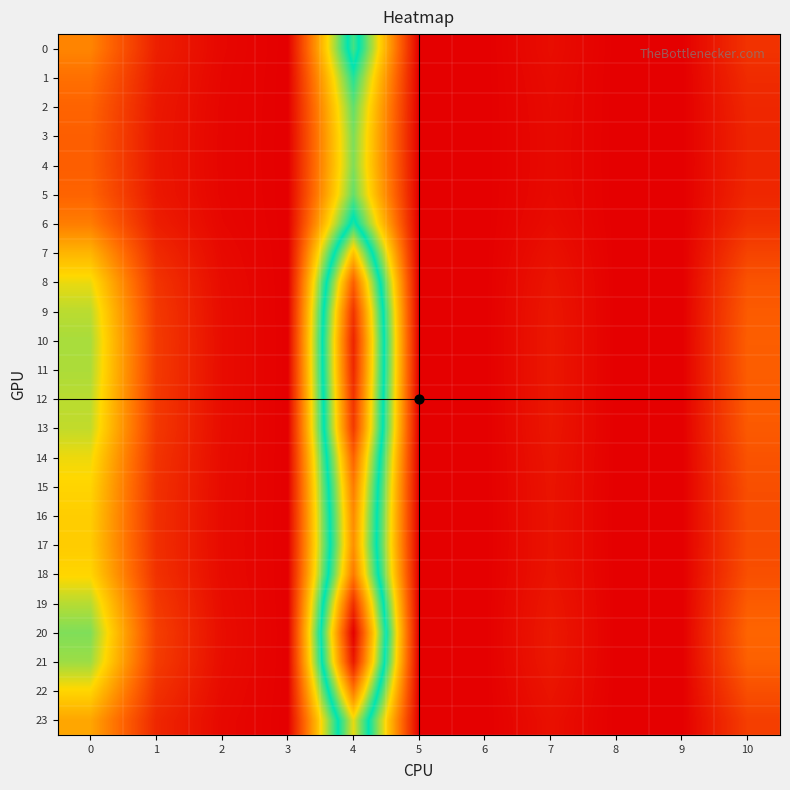

Reading right to left, what are all the values shown in this chart?

0: 10=1.0	9=0.0	8=0.0	7=0.3	6=0.0	5=0.0	4=6.5	3=0.0	2=0.2	1=0.6	0=2.5
1: 10=0.9	9=0.0	8=0.0	7=0.2	6=0.0	5=0.0	4=5.7	3=0.0	2=0.1	1=0.5	0=2.2
2: 10=0.8	9=0.0	8=0.0	7=0.2	6=0.0	5=0.0	4=5.2	3=0.0	2=0.1	1=0.5	0=2.0
3: 10=0.7	9=0.0	8=0.0	7=0.2	6=0.0	5=0.0	4=5.0	3=0.0	2=0.1	1=0.5	0=1.9
4: 10=0.7	9=0.0	8=0.0	7=0.2	6=0.0	5=0.0	4=5.0	3=0.0	2=0.1	1=0.5	0=1.8
5: 10=0.8	9=0.0	8=0.0	7=0.2	6=0.0	5=0.0	4=5.2	3=0.0	2=0.1	1=0.5	0=1.9
6: 10=1.0	9=0.0	8=0.0	7=0.3	6=0.0	5=0.0	4=6.2	3=0.0	2=0.1	1=0.6	0=2.4
7: 10=1.3	9=0.0	8=0.0	7=0.3	6=0.0	5=0.0	4=8.4	3=0.0	2=0.2	1=0.8	0=3.4
8: 10=1.6	9=0.0	8=0.0	7=0.4	6=0.0	5=0.0	4=10.1	3=0.0	2=0.2	1=1.0	0=4.1
9: 10=1.8	9=0.0	8=0.0	7=0.5	6=0.0	5=0.0	4=10.9	3=0.0	2=0.3	1=1.1	0=4.5
10: 10=1.8	9=0.0	8=0.0	7=0.5	6=0.0	5=0.0	4=11.2	3=0.0	2=0.3	1=1.2	0=4.7
11: 10=1.8	9=0.0	8=0.0	7=0.5	6=0.0	5=0.0	4=11.2	3=0.0	2=0.3	1=1.2	0=4.6
12: 10=1.8	9=0.0	8=0.0	7=0.5	6=0.0	5=0.0	4=10.9	3=0.0	2=0.3	1=1.1	0=4.5
13: 10=1.8	9=0.0	8=0.0	7=0.5	6=0.0	5=0.0	4=10.8	3=0.0	2=0.2	1=1.1	0=4.5
14: 10=1.6	9=0.0	8=0.0	7=0.4	6=0.0	5=0.0	4=10.0	3=0.0	2=0.2	1=1.0	0=4.1
15: 10=1.5	9=0.0	8=0.0	7=0.4	6=0.0	5=0.0	4=9.6	3=0.0	2=0.2	1=1.0	0=3.9
16: 10=1.5	9=0.0	8=0.0	7=0.4	6=0.0	5=0.0	4=9.3	3=0.0	2=0.2	1=0.9	0=3.8
17: 10=1.5	9=0.0	8=0.0	7=0.4	6=0.0	5=0.0	4=9.2	3=0.0	2=0.2	1=0.9	0=3.8
18: 10=1.6	9=0.0	8=0.0	7=0.4	6=0.0	5=0.0	4=9.6	3=0.0	2=0.2	1=1.0	0=3.9
19: 10=1.8	9=0.0	8=0.0	7=0.5	6=0.0	5=0.0	4=11.0	3=0.0	2=0.3	1=1.1	0=4.6
20: 10=2.0	9=0.0	8=0.0	7=0.5	6=0.0	5=0.0	4=12.0	3=0.0	2=0.3	1=1.2	0=5.0
21: 10=1.9	9=0.0	8=0.0	7=0.5	6=0.0	5=0.0	4=11.4	3=0.0	2=0.3	1=1.2	0=4.8
22: 10=1.6	9=0.0	8=0.0	7=0.4	6=0.0	5=0.0	4=9.6	3=0.0	2=0.2	1=1.0	0=3.9
23: 10=1.2	9=0.0	8=0.0	7=0.3	6=0.0	5=0.0	4=7.8	3=0.0	2=0.2	1=0.8	0=3.1